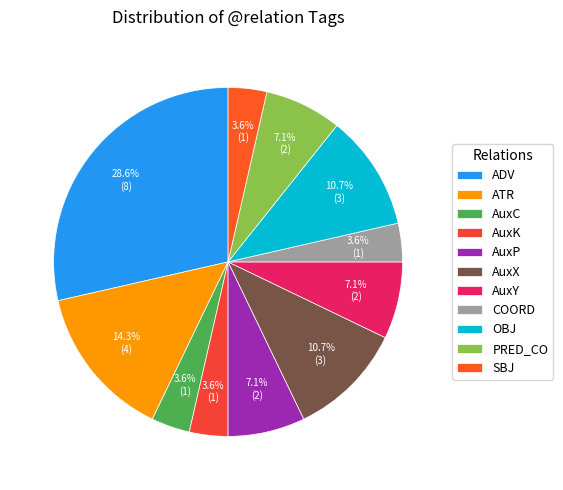

Is it true that AuxK is 1% of the pie?

False